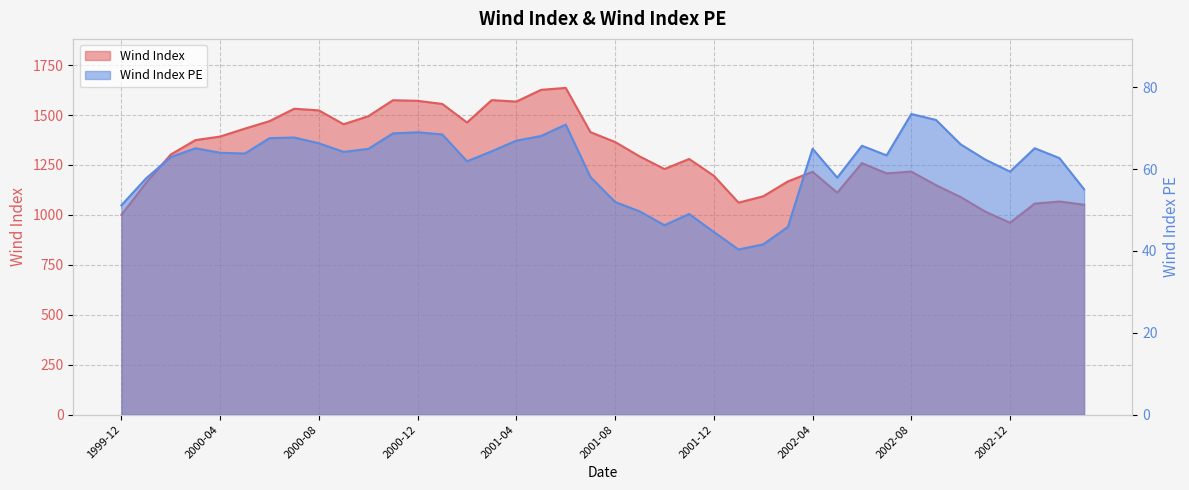

In Wind Index PE, how many points are higher than both neighbors (excluding endpoints)?

9